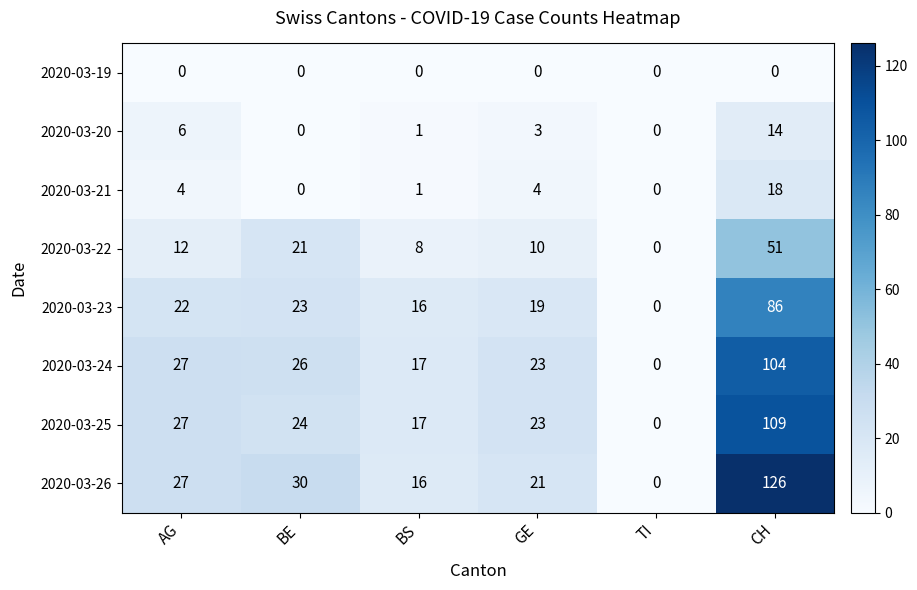

True or false: 2020-03-24 has a value of 43 at TI.

False